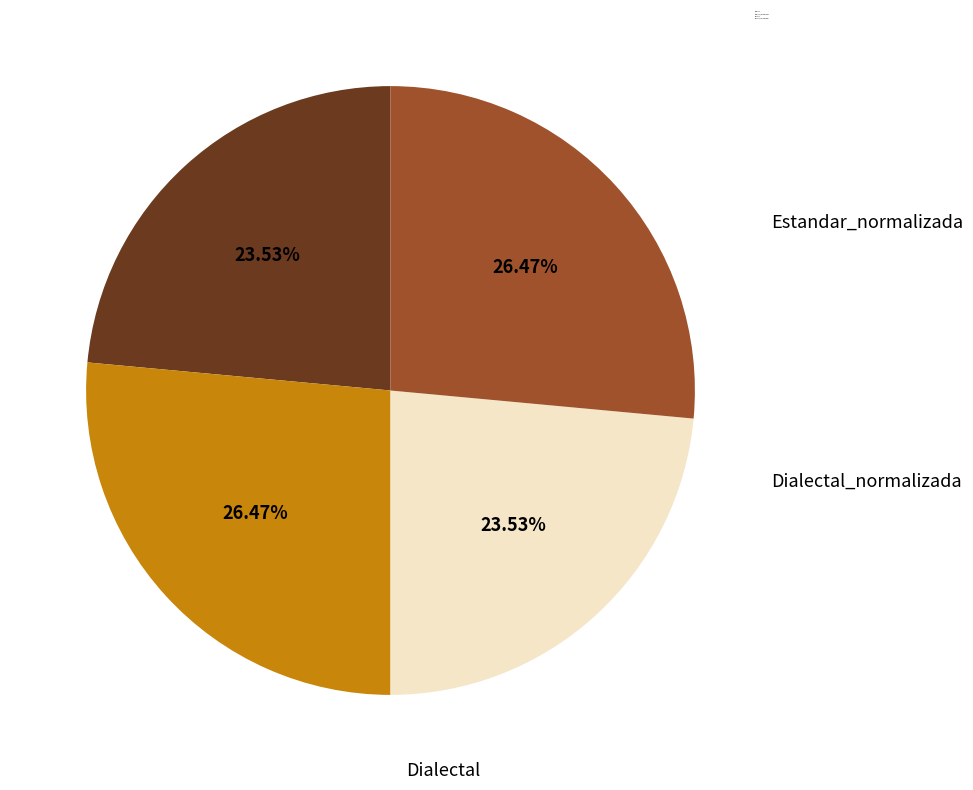

To the nearest percent, what portion does Estandar_normalizada represent?

26%